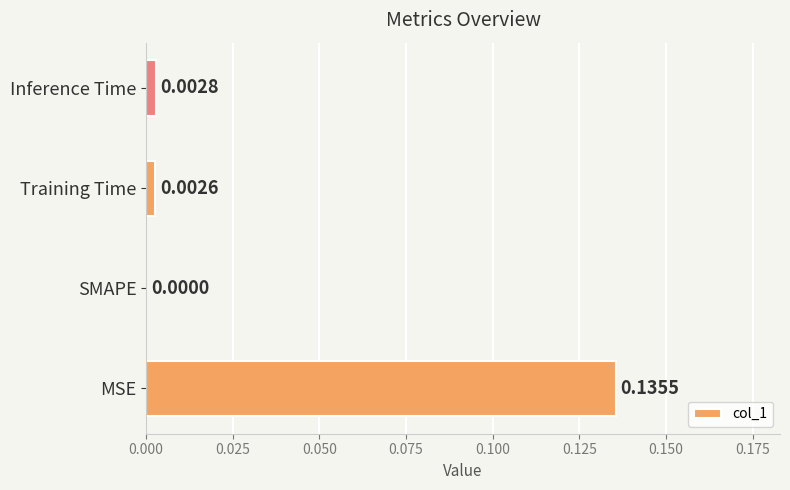

Where is the data nearest to the value 0?

SMAPE